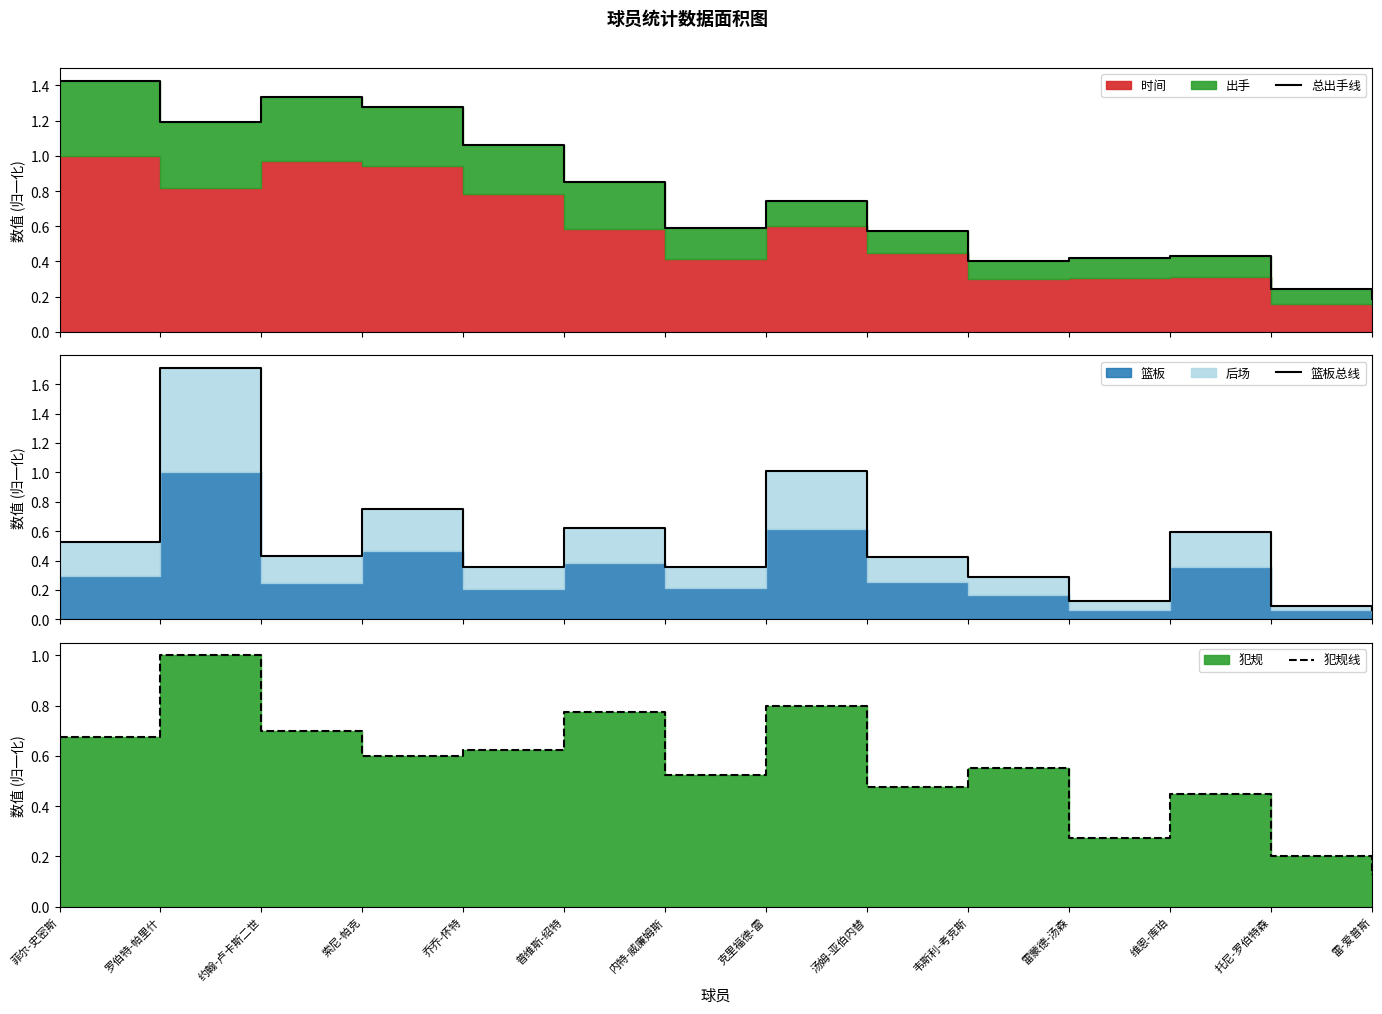

What is the label of the 10th point from the right?

乔乔-怀特